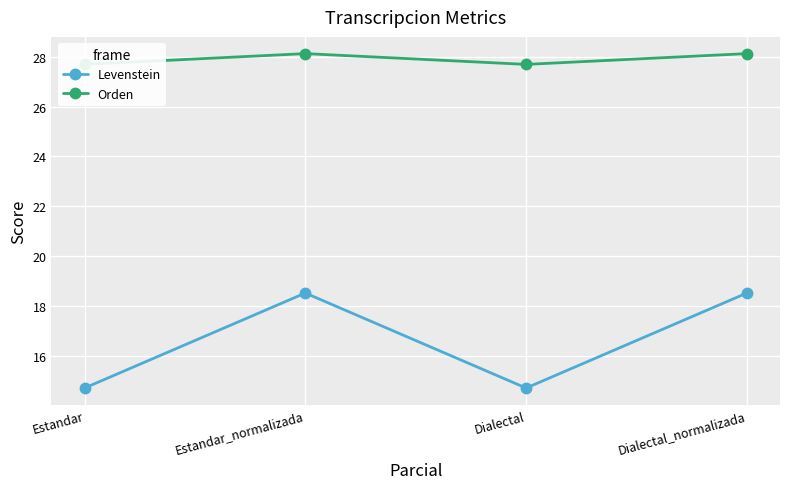

List the labels in order of Orden value, smallest first.

Estandar, Dialectal, Estandar_normalizada, Dialectal_normalizada